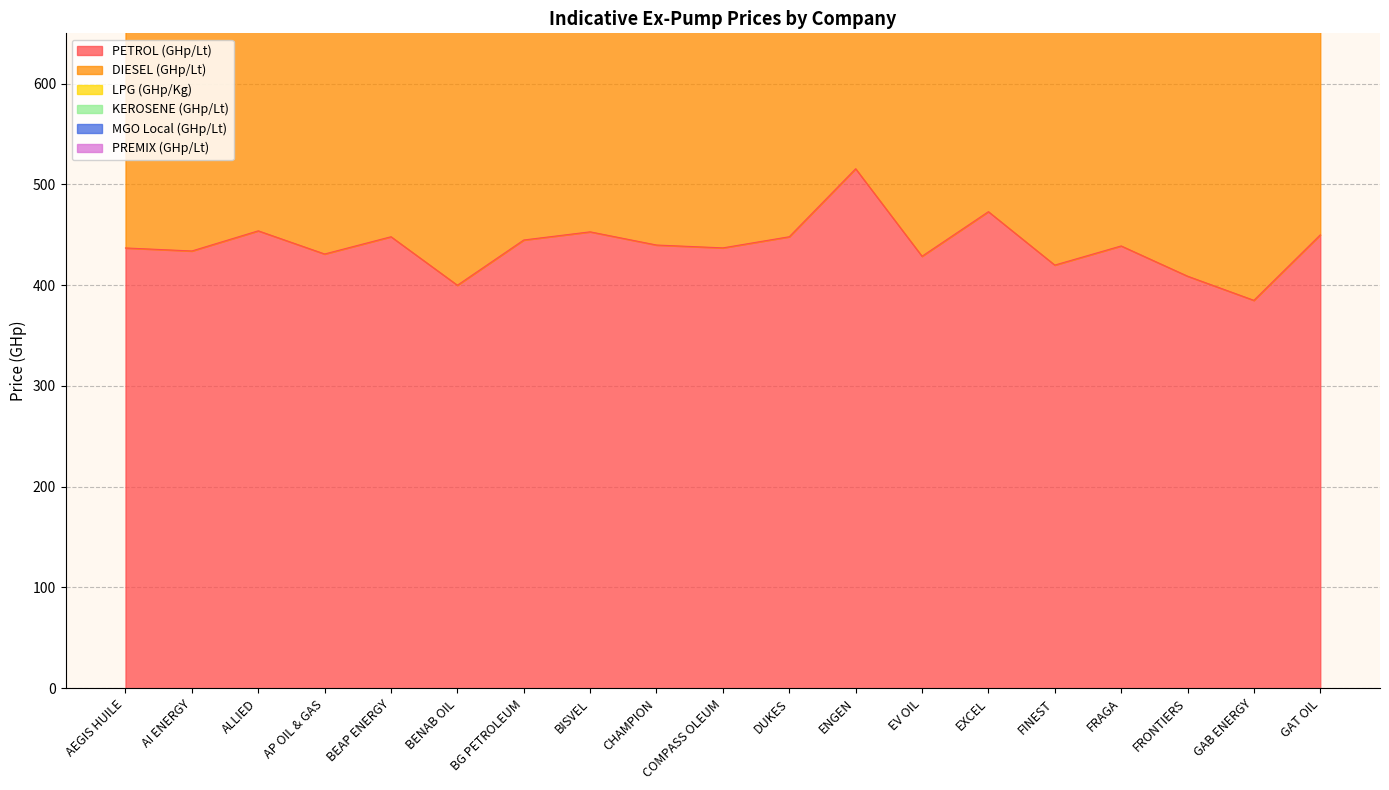

True or false: LPG (GHp/Kg) and PETROL (GHp/Lt) cross at least once.

False